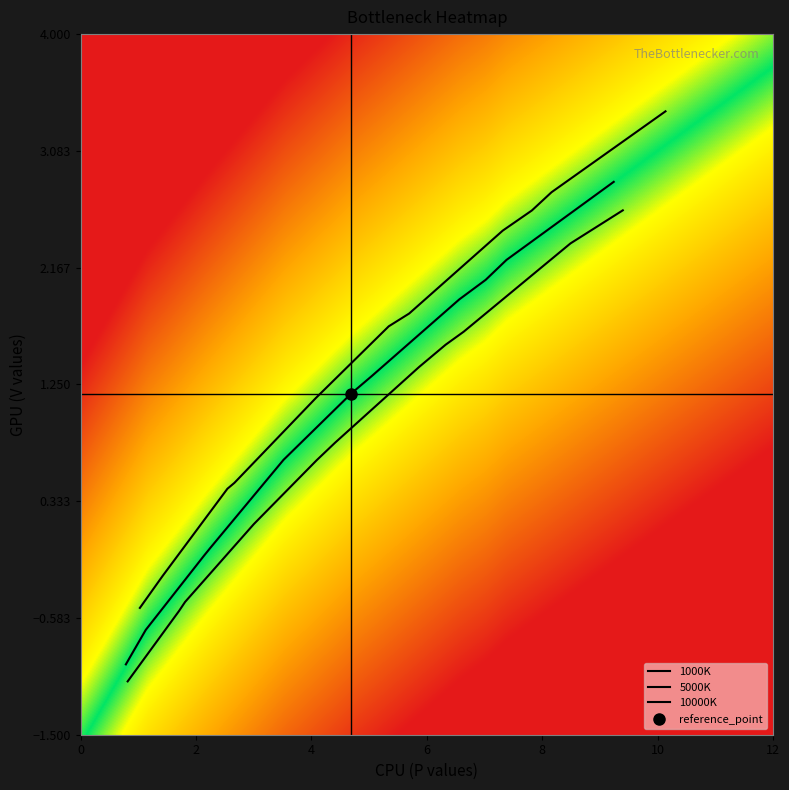

The 10000K series shows 1.8 at 9. True or false?

False